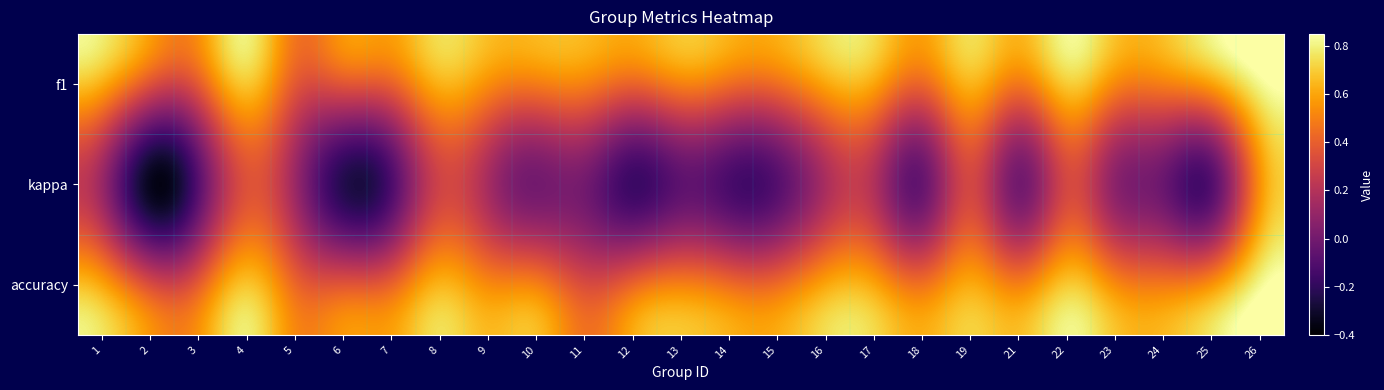

What is the spread (max minus min) of values at 3?

0.5